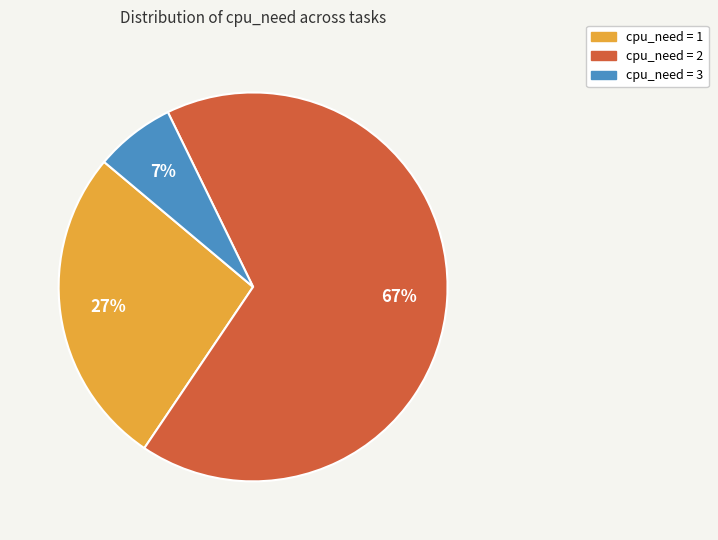

To the nearest percent, what portion does cpu_need = 3 represent?

7%